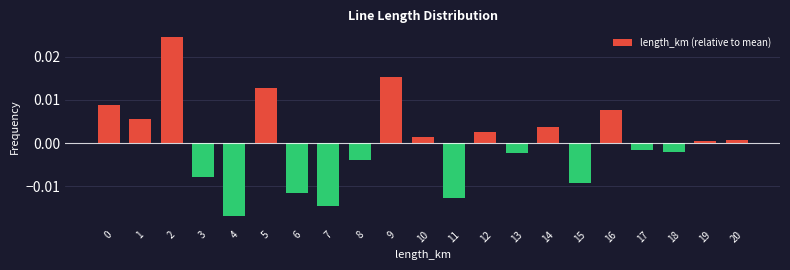

Which label corresponds to the smallest value in the chart?

4